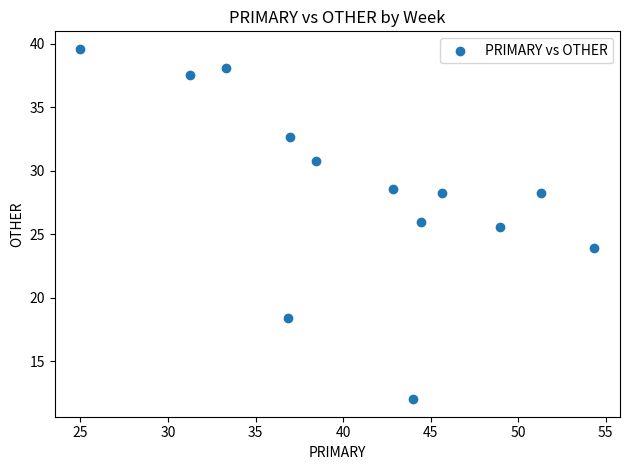

What is the range of X values (max minus min)?

29.3